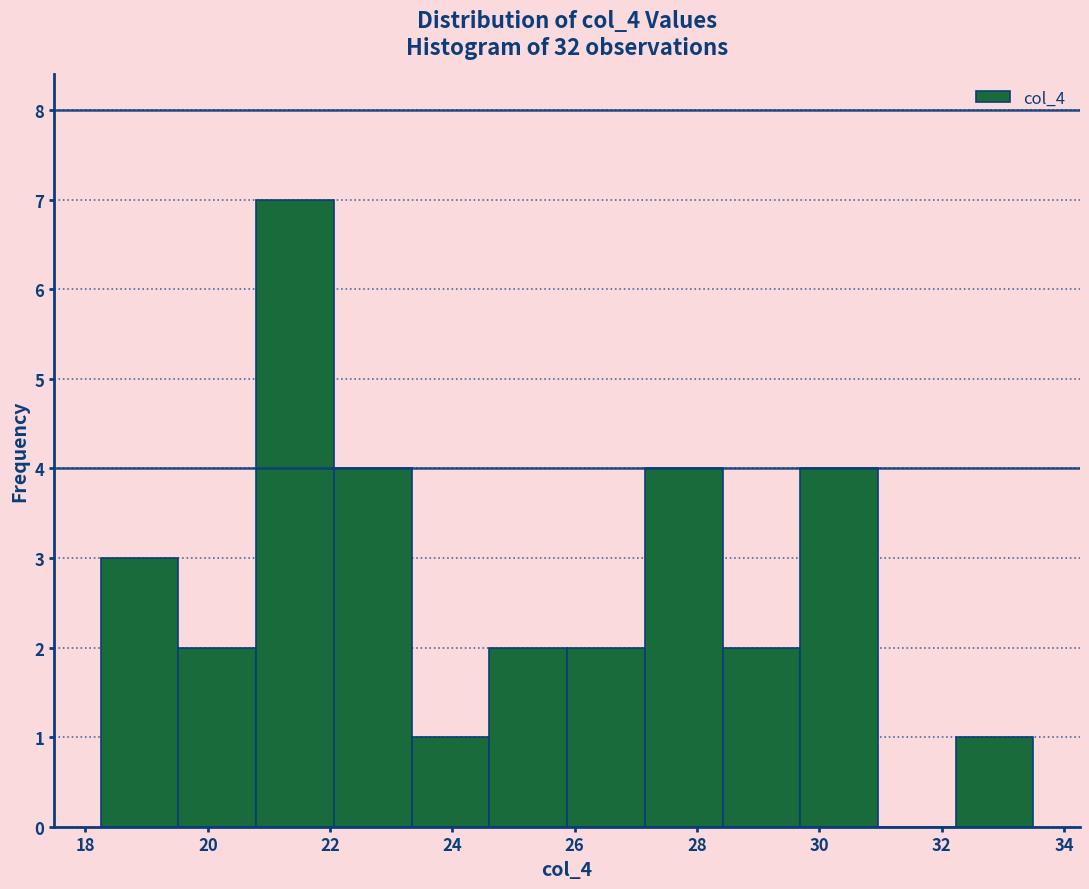

Reading left to right, list every bar in this chart as the range it spans on the x-axis followed by its height. Neither the bar edges nor the heights are printed on the chart, so give them approximately, as read against the axes.

18.2 to 19.6: 3
19.6 to 20.8: 2
20.8 to 22.0: 7
22.0 to 23.4: 4
23.4 to 24.6: 1
24.6 to 25.8: 2
25.8 to 27.2: 2
27.2 to 28.4: 4
28.4 to 29.6: 2
29.6 to 31.0: 4
31.0 to 32.2: 0
32.2 to 33.6: 1